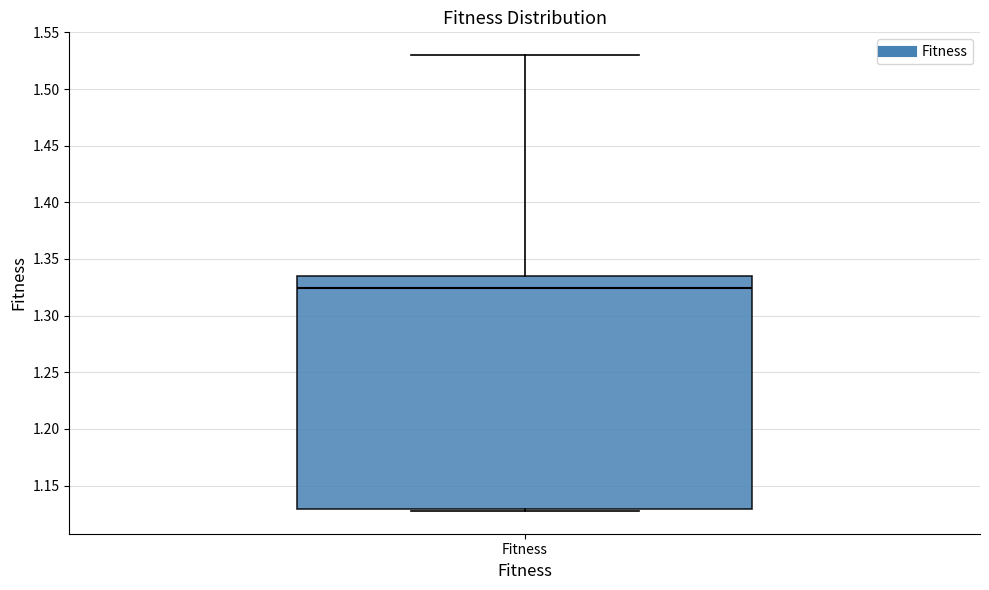

Where does the upper whisker of the box for Fitness end on the y-axis? The values are not printed on the chart, so give them approximately, as read against the axis.

1.530